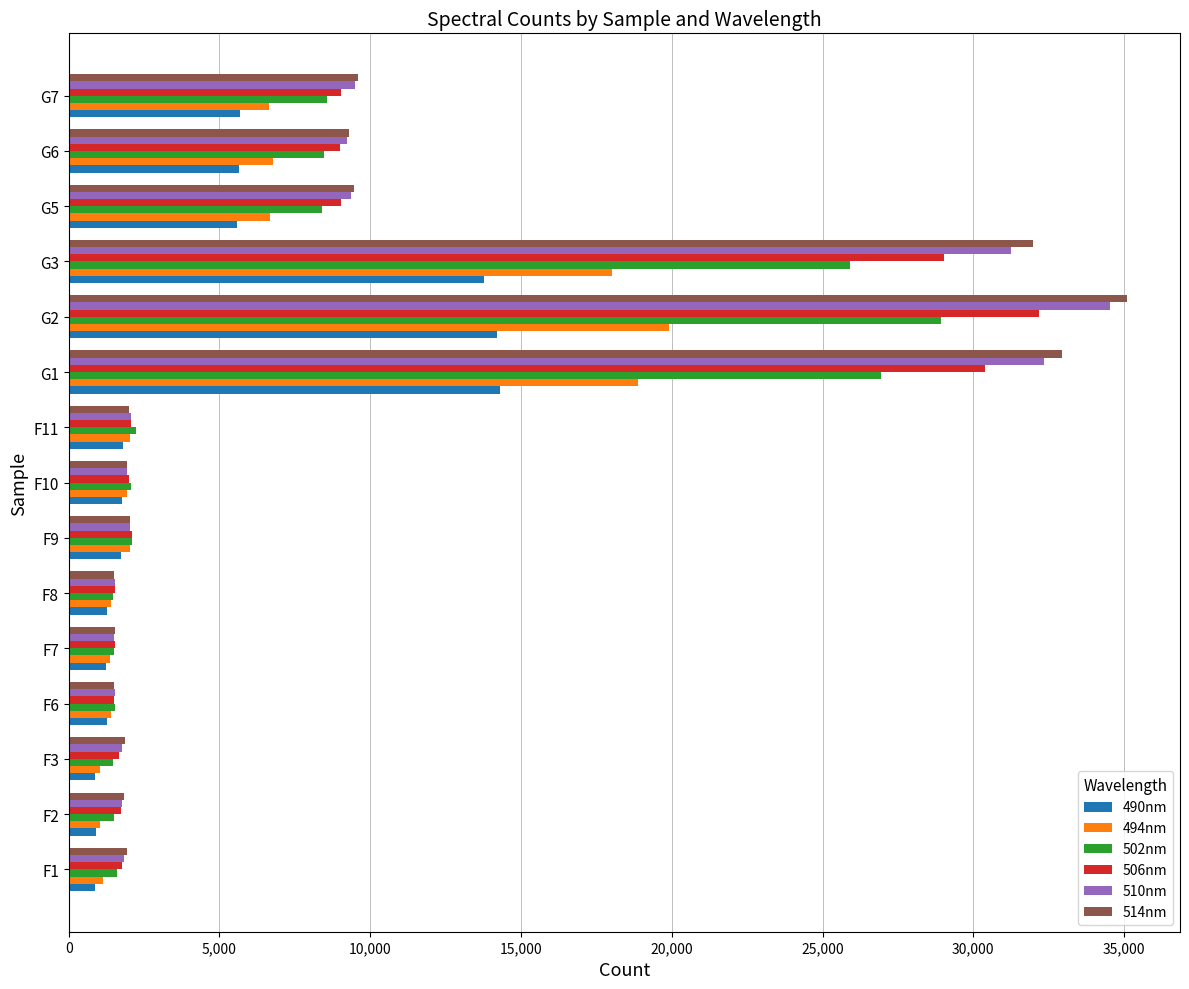

The value of 490nm at G7 is 5688. True or false?

True